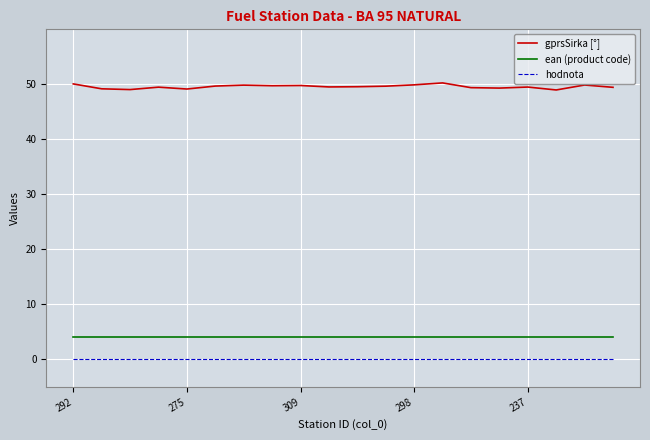

What is the greatest value displayed?

50.3